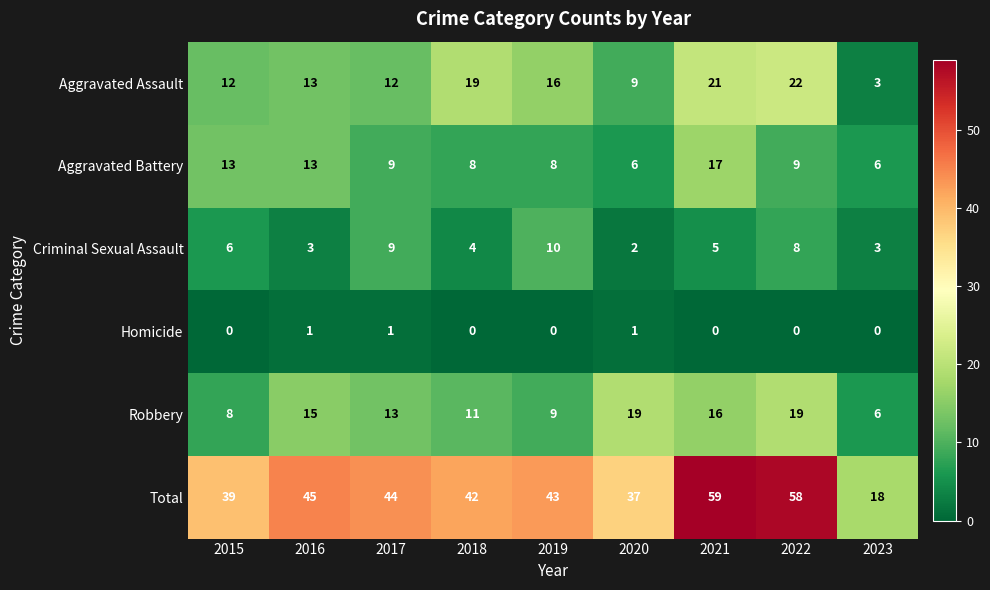

What value does the Robbery series have at 2016?

15